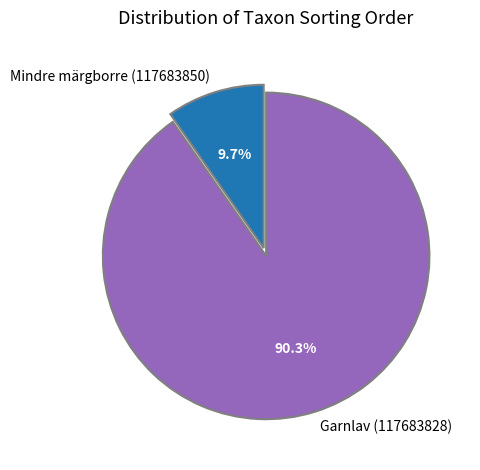

What percentage is NOT represented by Garnlav (117683828)?

9.7%